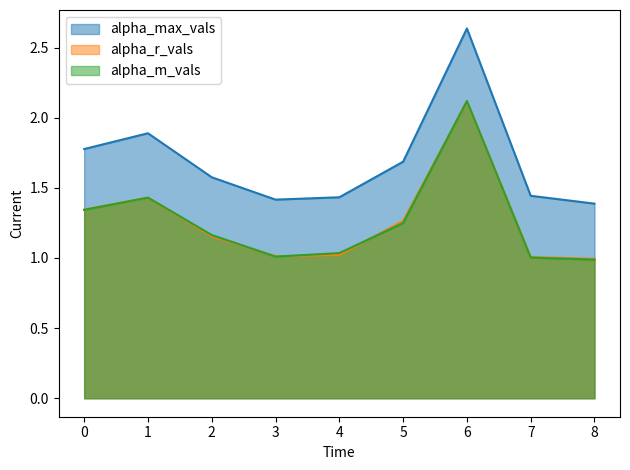

How many values in the alpha_r_vals series exceed 1?

8